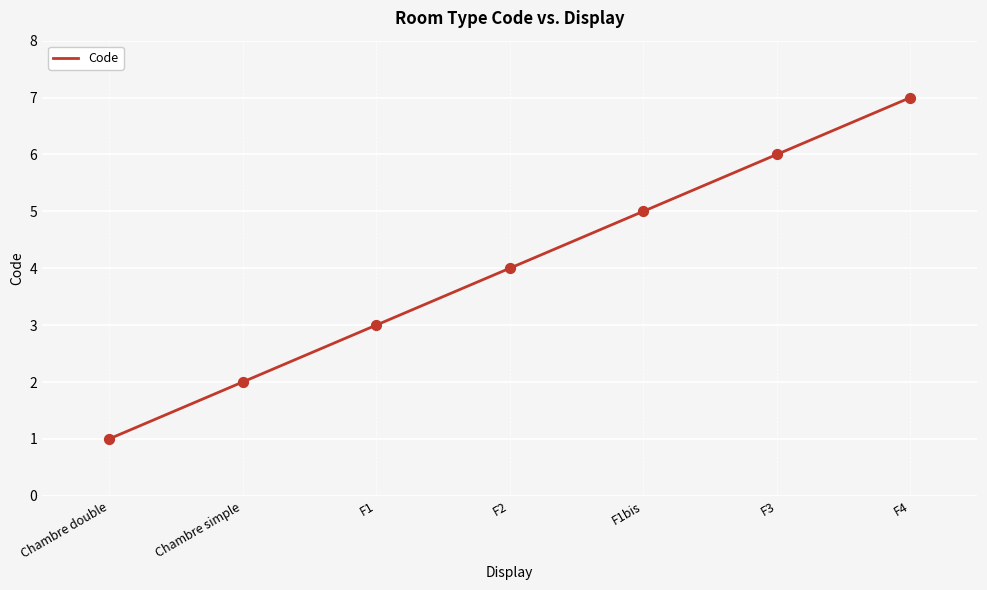

Between F1bis and F2, which is larger?

F1bis